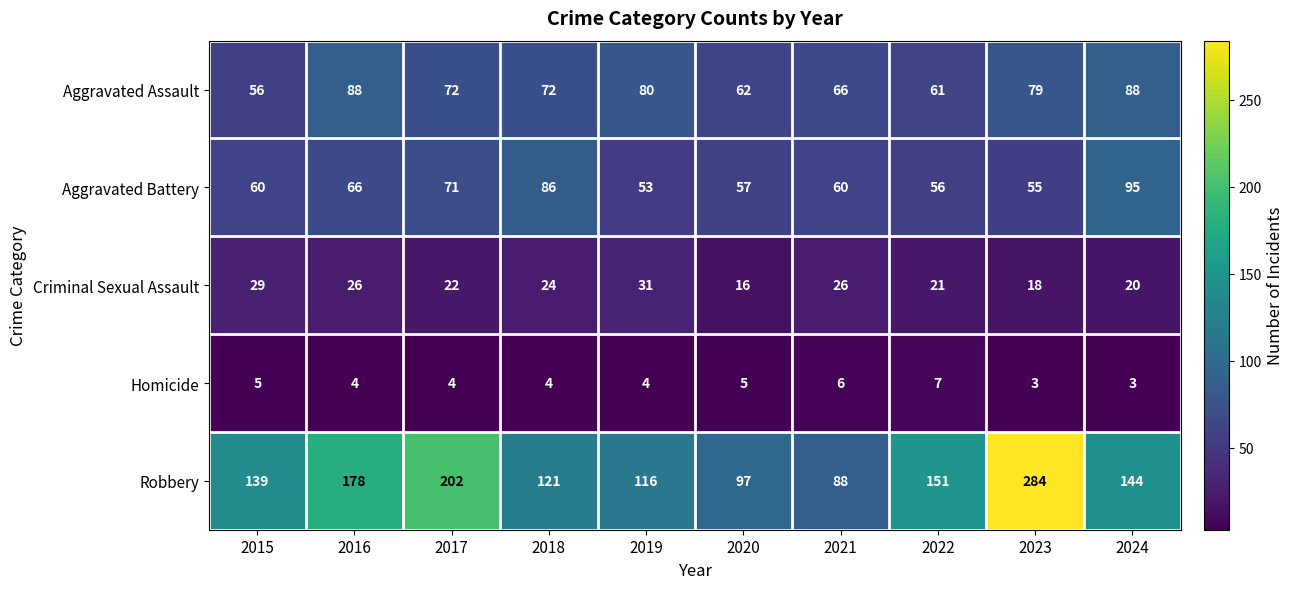

What is the highest value of the Aggravated Assault series?

88